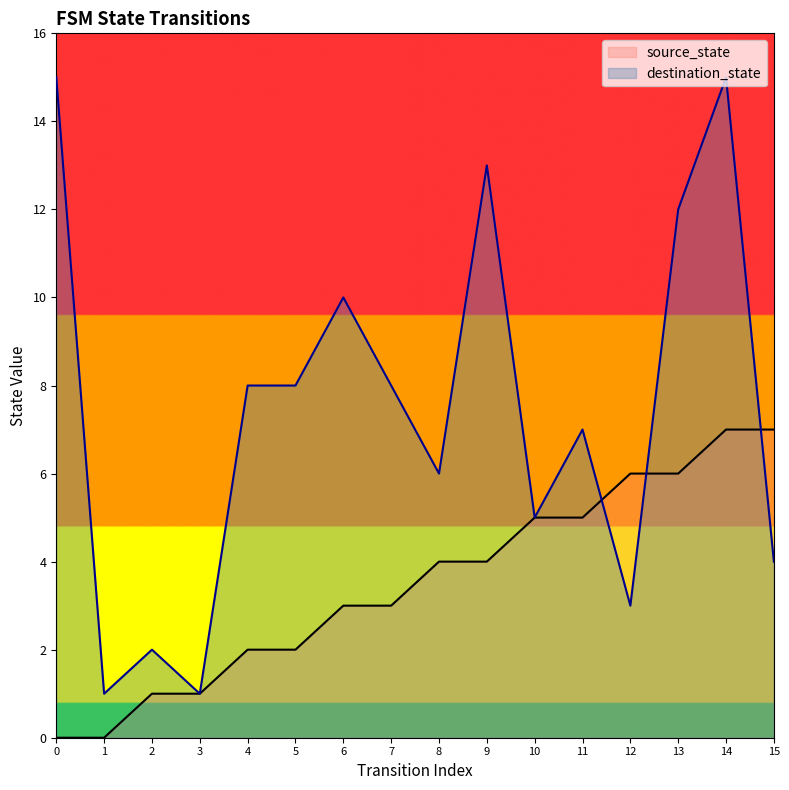

True or false: destination_state has more than 2 points higher than both neighbors.

True